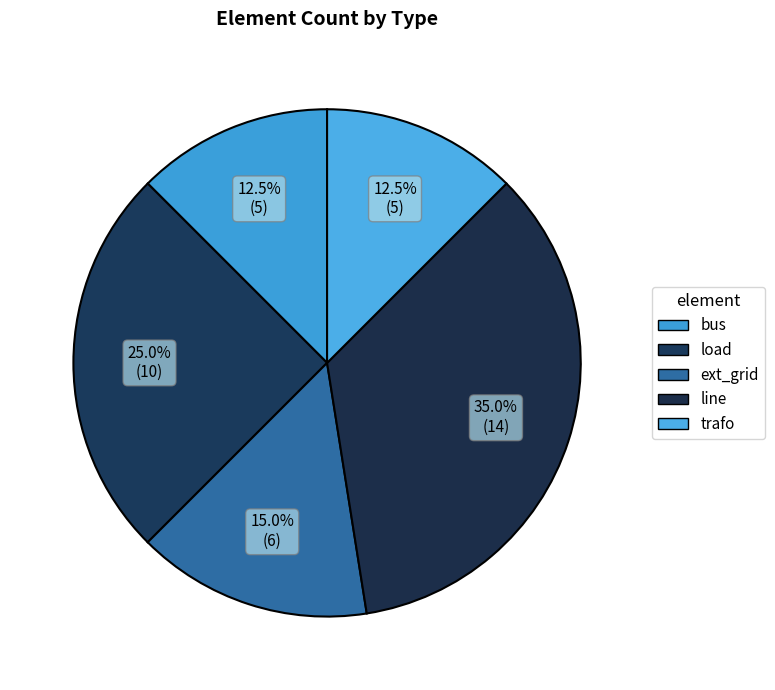

Between load and bus, which is larger?

load